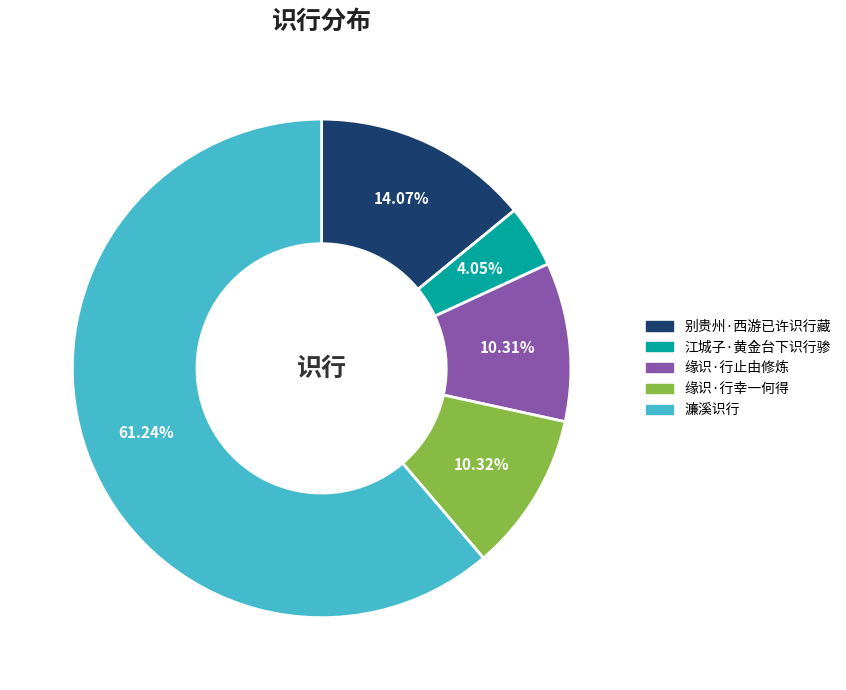

Which category accounts for the majority?

濂溪识行